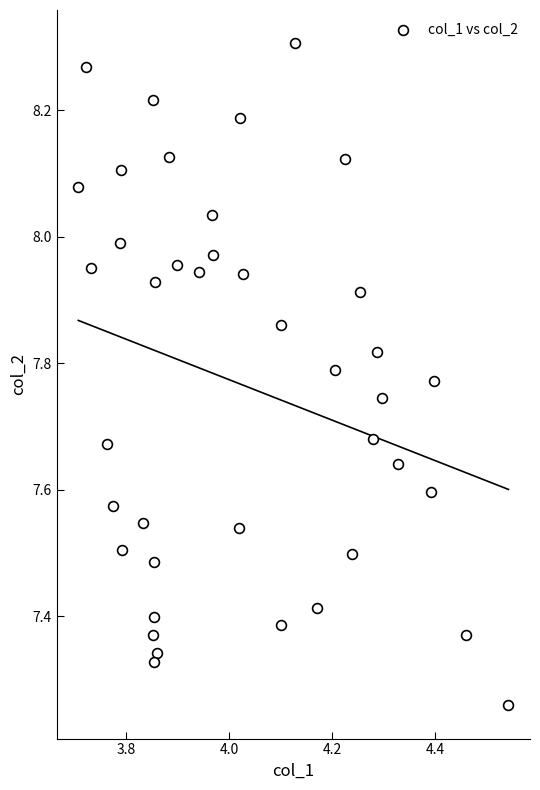

What is the range of Y values (max minus min)?

1.0